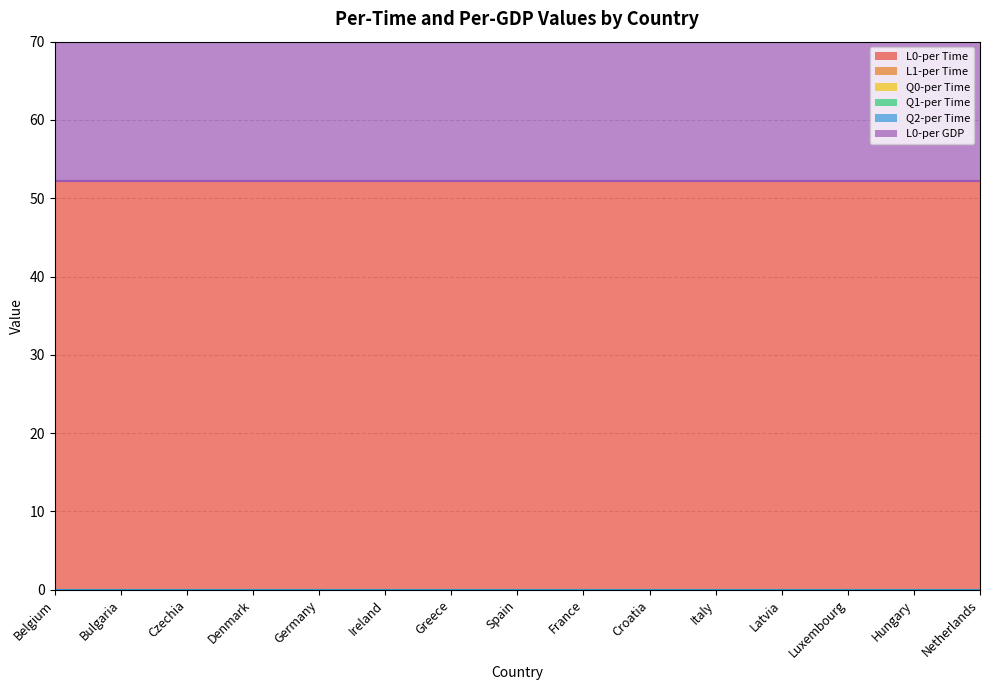

Rank the series by their maximum value, from highest to lowest.

L0-per Time, L0-per GDP, L1-per Time, Q0-per Time, Q1-per Time, Q2-per Time